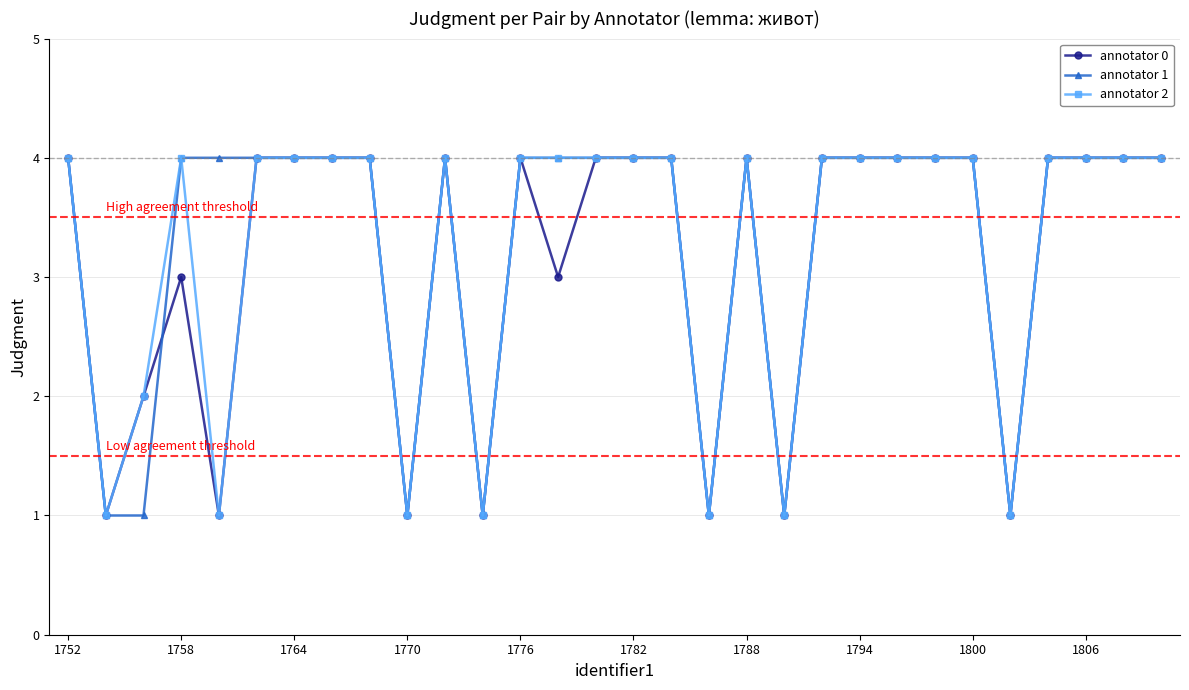

What is the greatest value displayed?

4